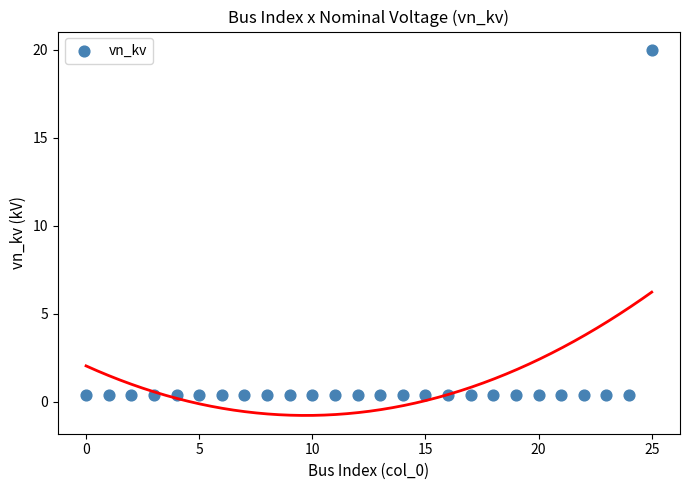

What is the range of Y values (max minus min)?

19.6